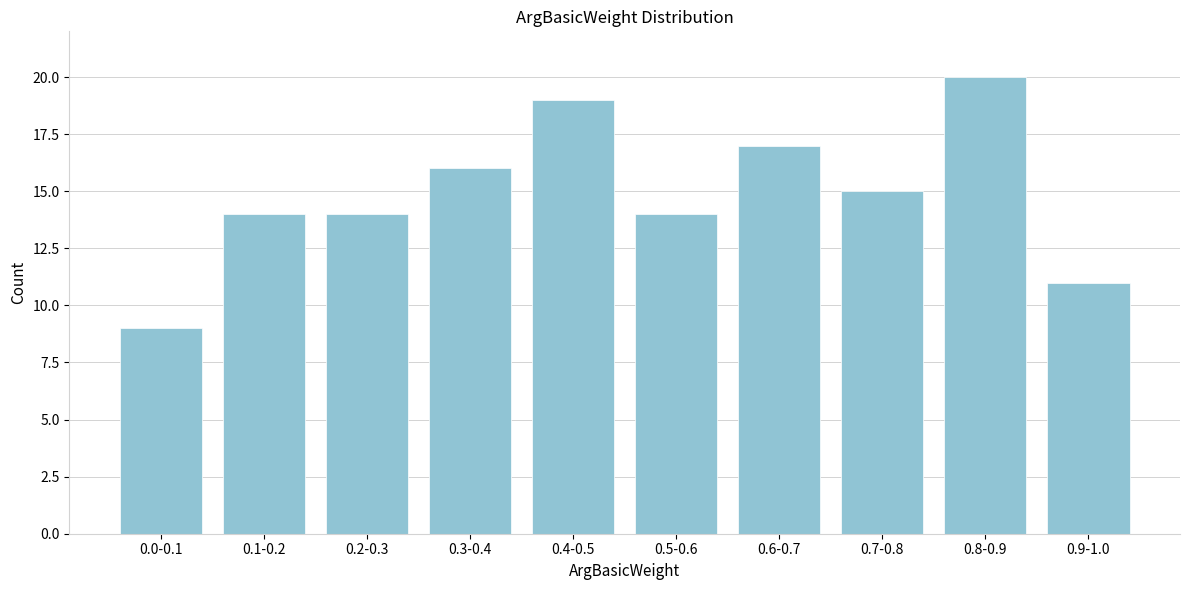

Reading left to right, extract all data points from this chart.

9	14	14	16	19	14	17	15	20	11